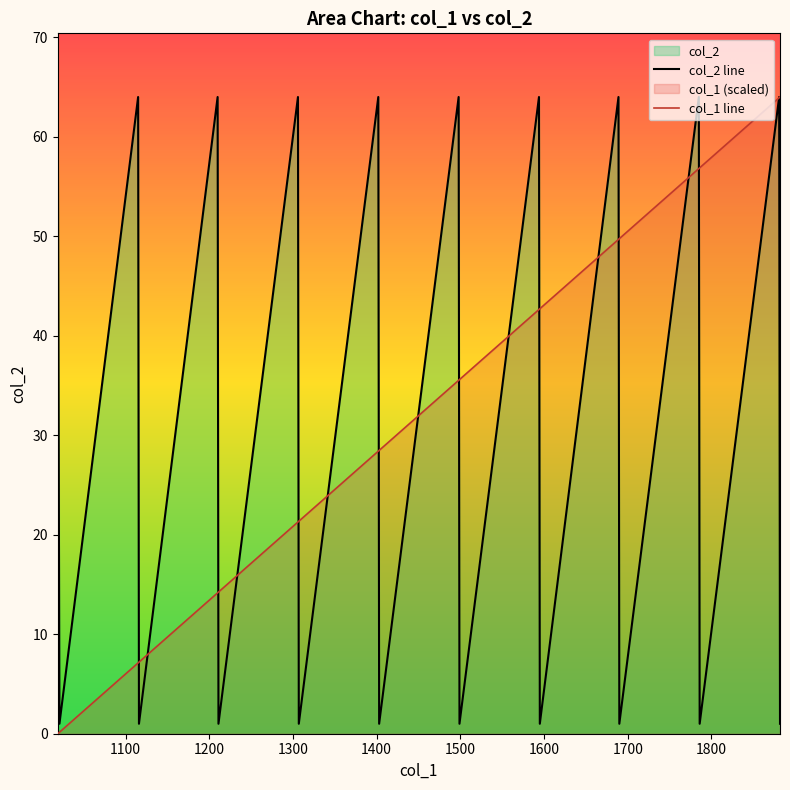

The value of col_2 at 0 is 17.0. True or false?

False